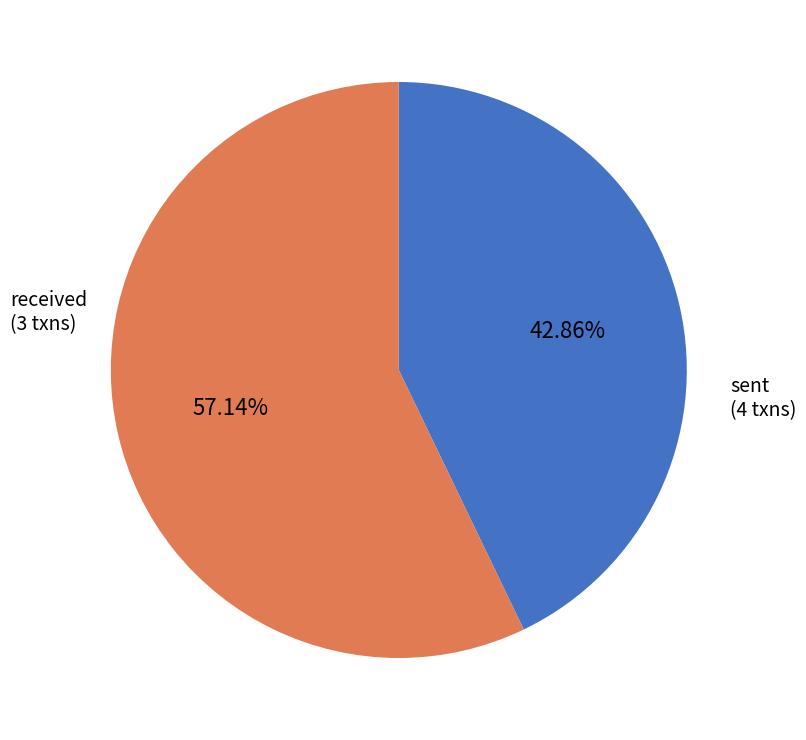

What percentage is the received slice, to the nearest percent?

43%